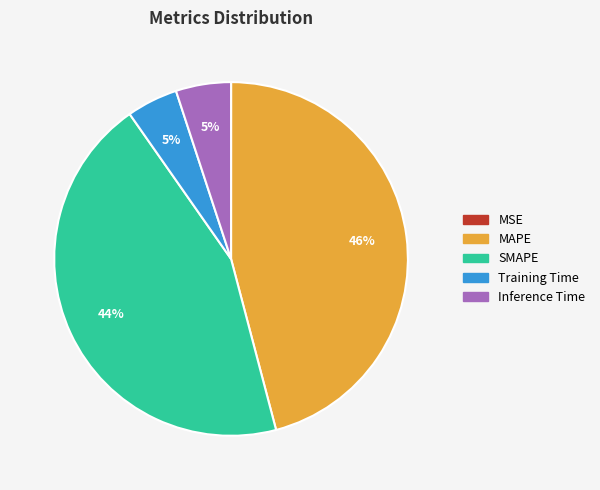

Which slice is the largest?

MAPE